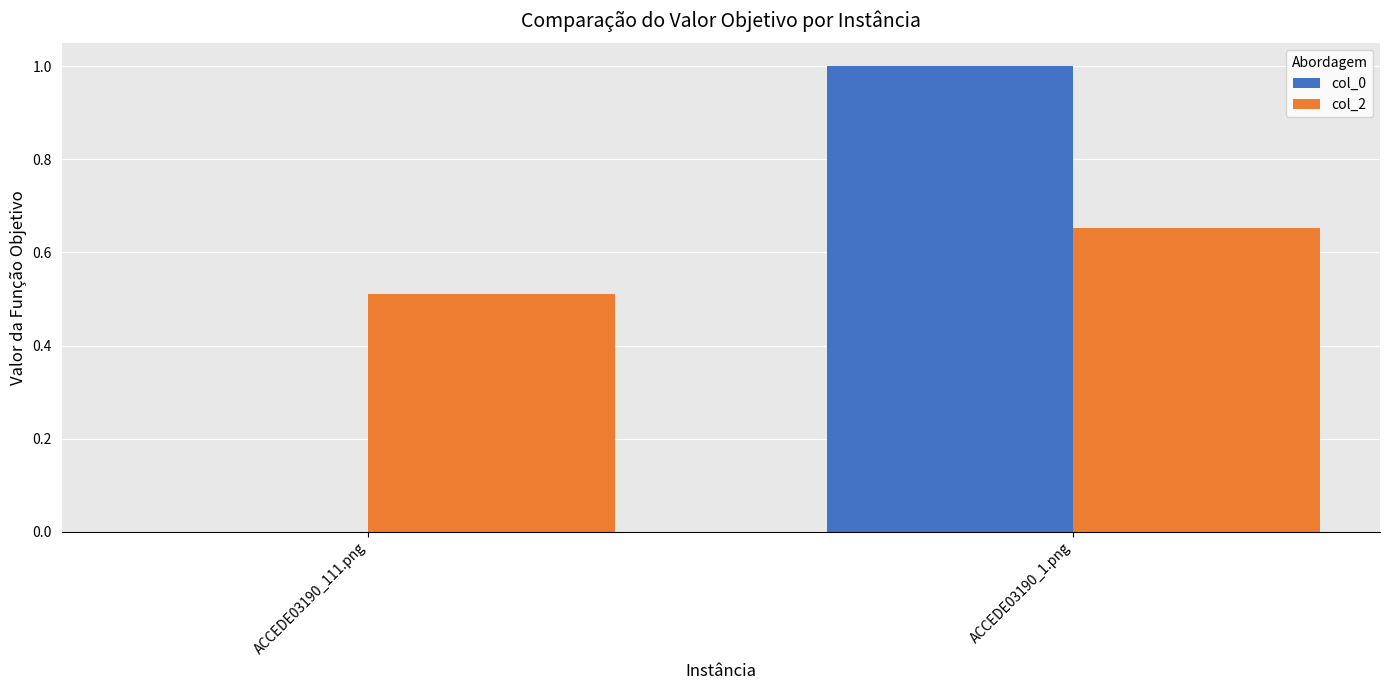

Which series has the widest spread of values?

col_0